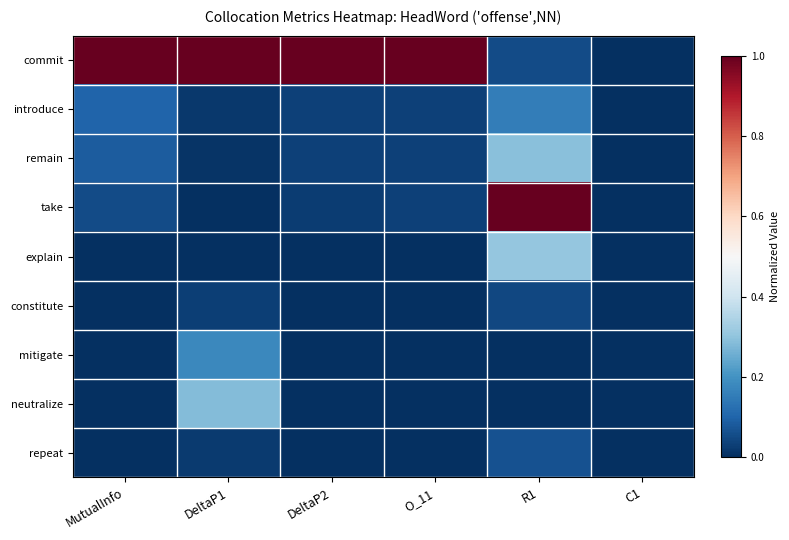

Which series has the largest total across all categories?

commit